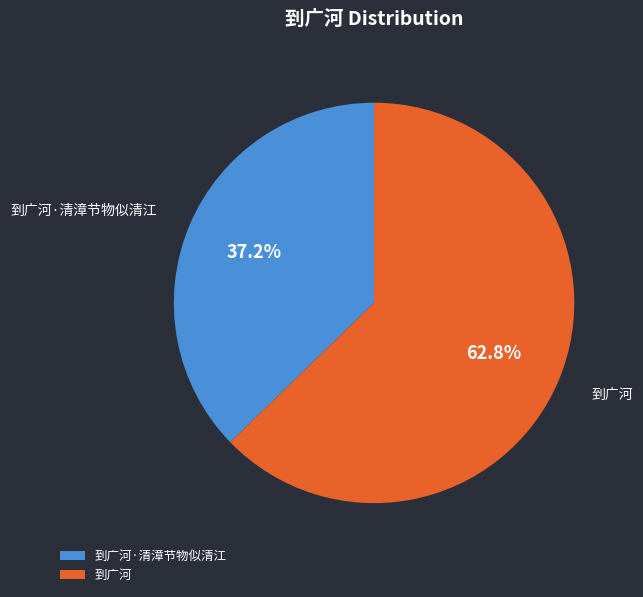

How many segments does this pie chart have?

2